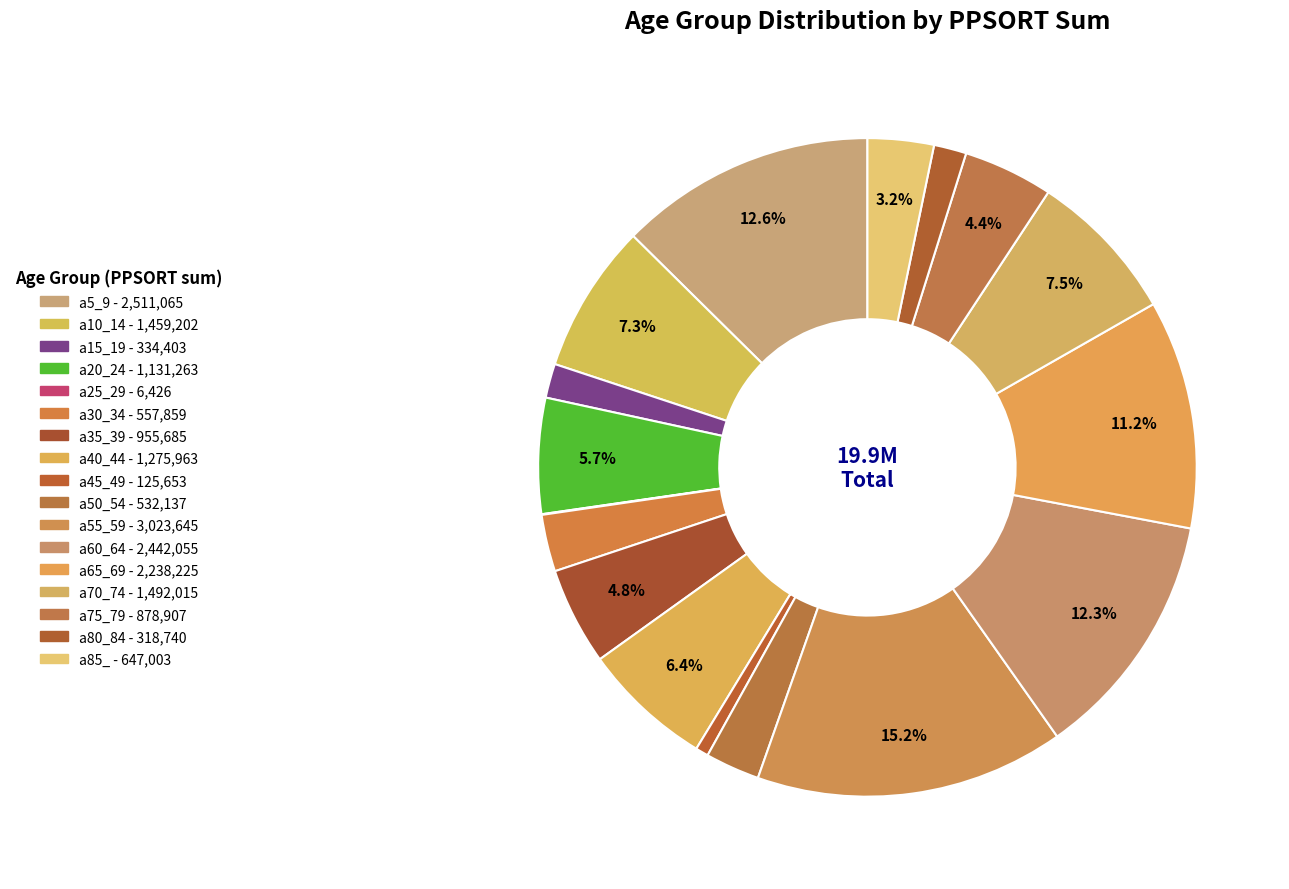

Is it true that a50_54 is 3% of the pie?

True